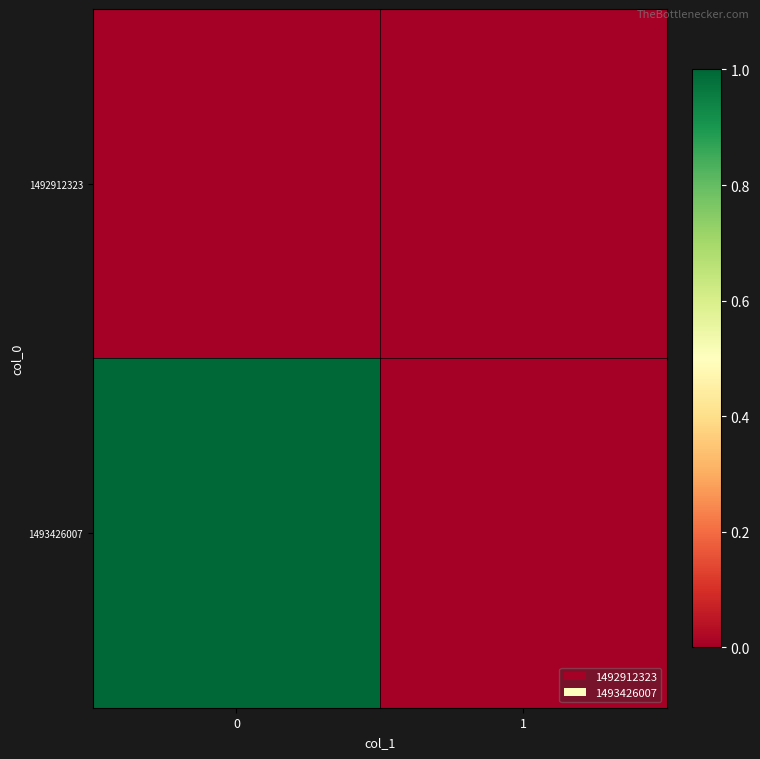

What is the spread (max minus min) of values at 0?

1